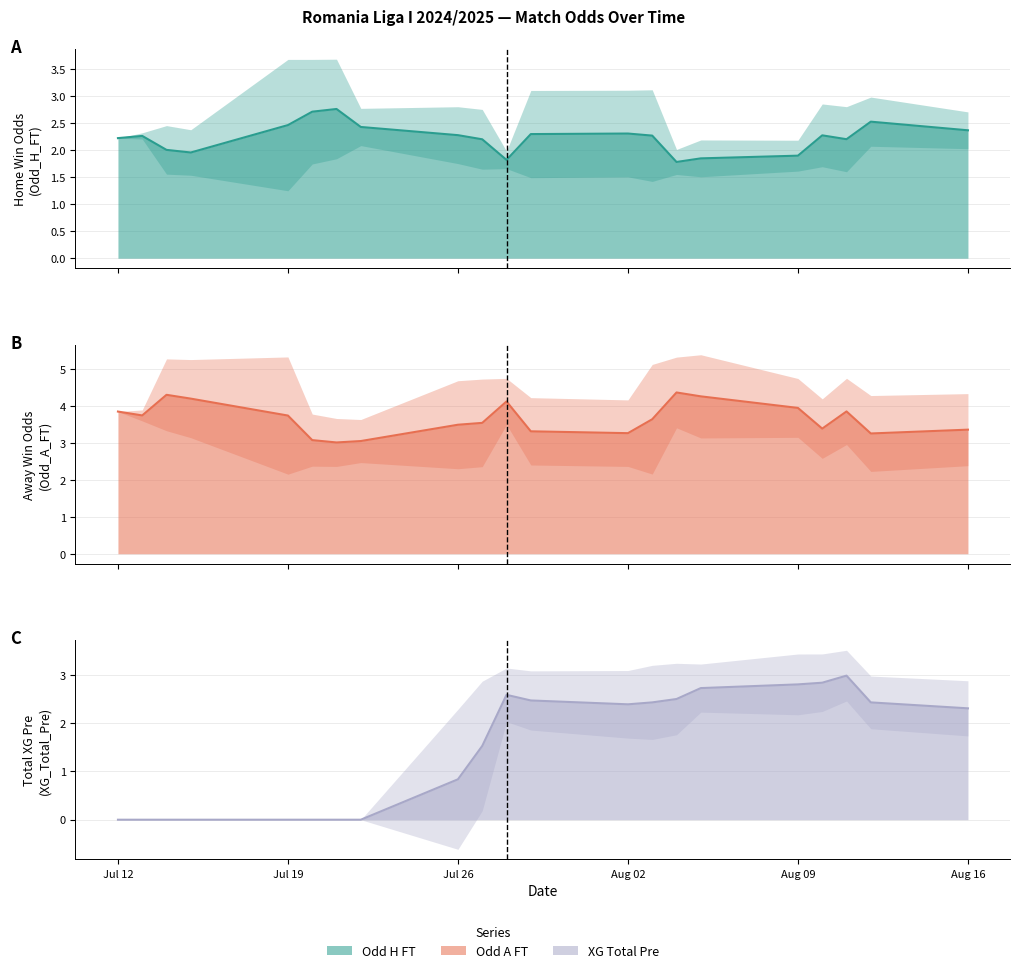

Count the XG_Total_Pre values in the range 0 to 2.

10